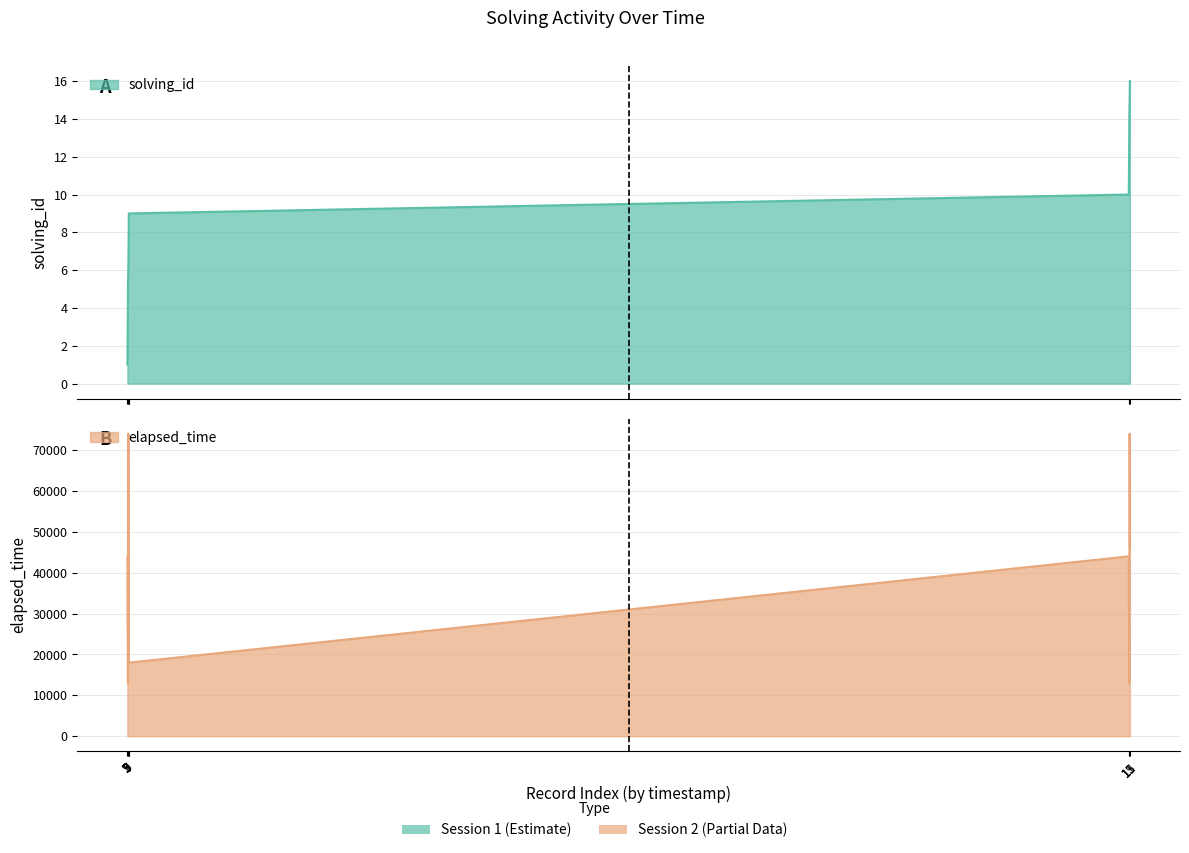

How many interior local valleys does the elapsed_time series have?

3